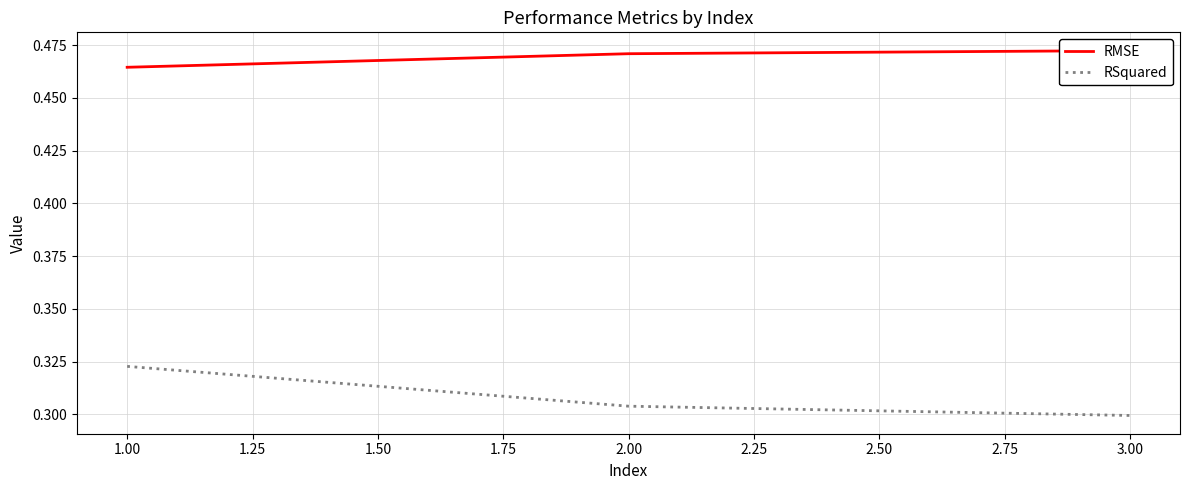

True or false: RSquared has a value of 0.5 at 1.00.

False